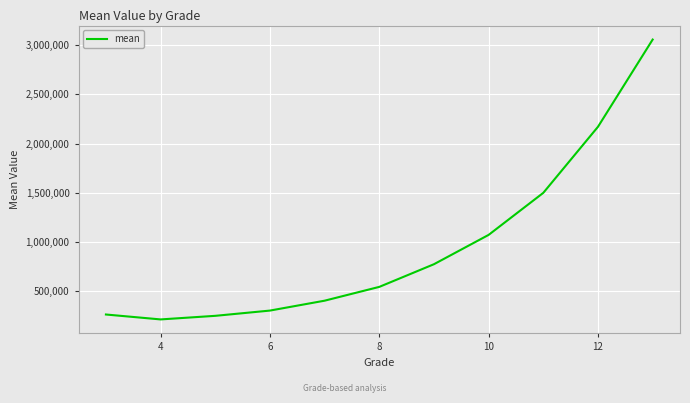

What is the difference between the maximum and minimum values?

2846180.1